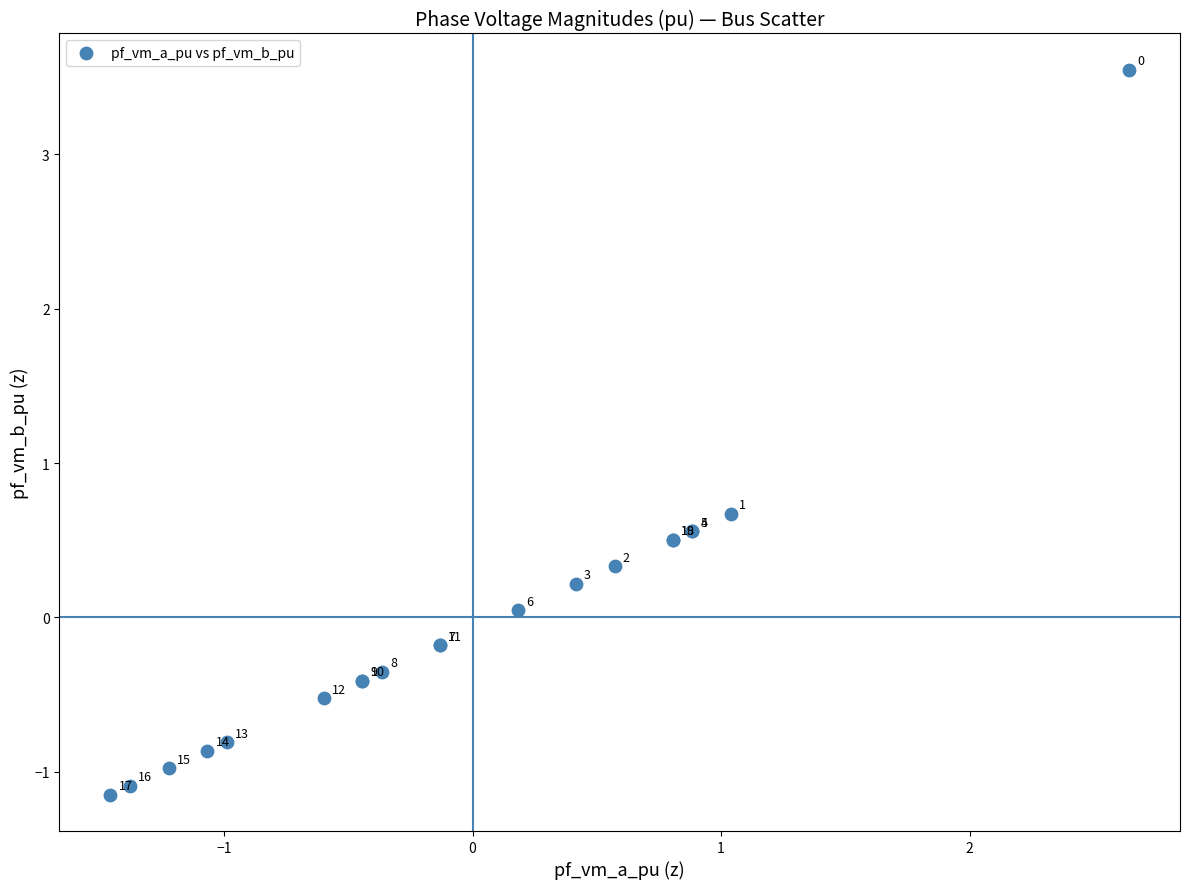

What Y value in the scatter plot is closest to 1?

0.7